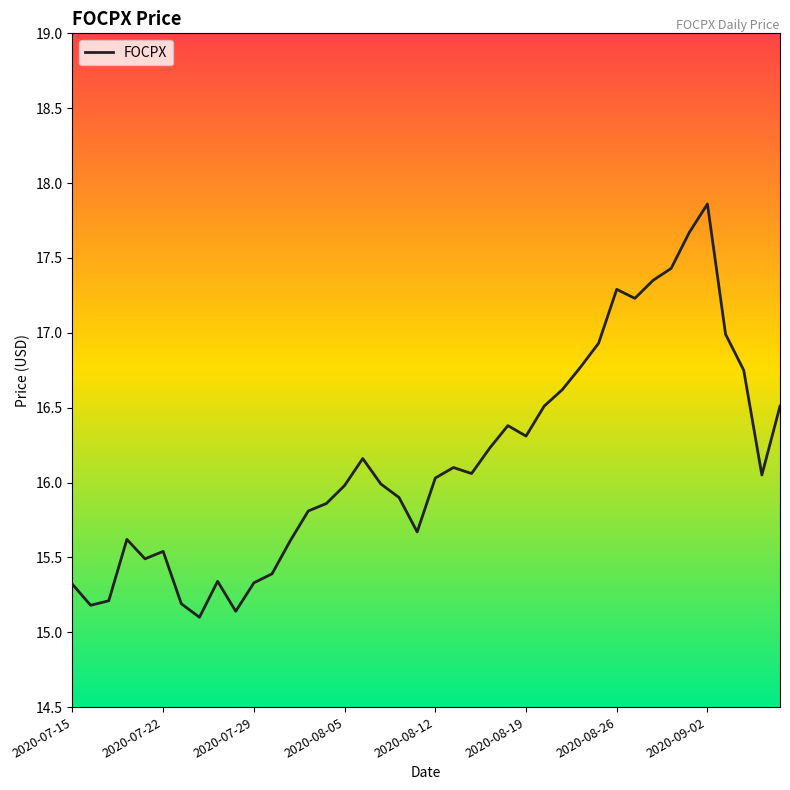

How many interior local valleys (lower than both neighbors) does the data have?

9